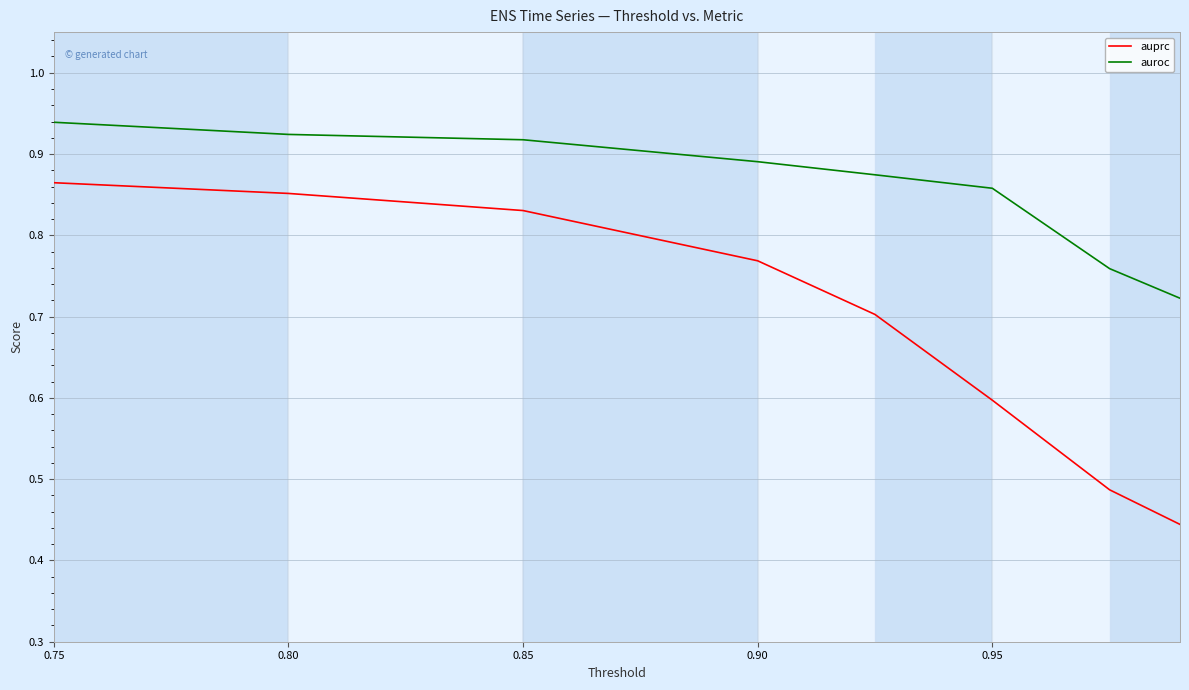

True or false: auprc and auroc intersect in this chart.

False